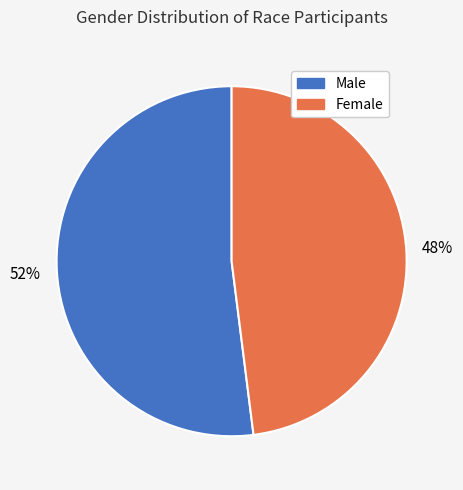

Approximately how many times larger is the value at Female compared to Male?

0.9